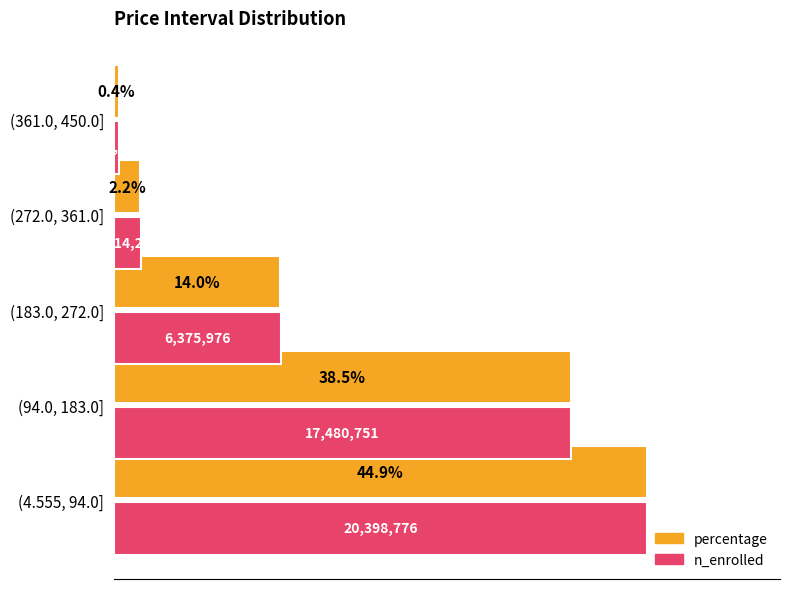

At which category is the sum across all series the highest?

(4.555, 94.0]